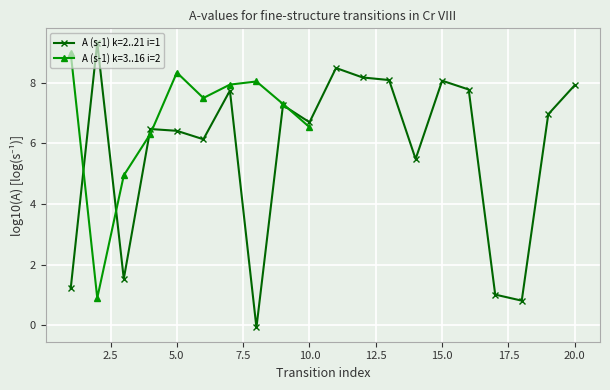

True or false: A (s-1) k=2..21 i=1 has a value of 8.8 at 10.0.

False